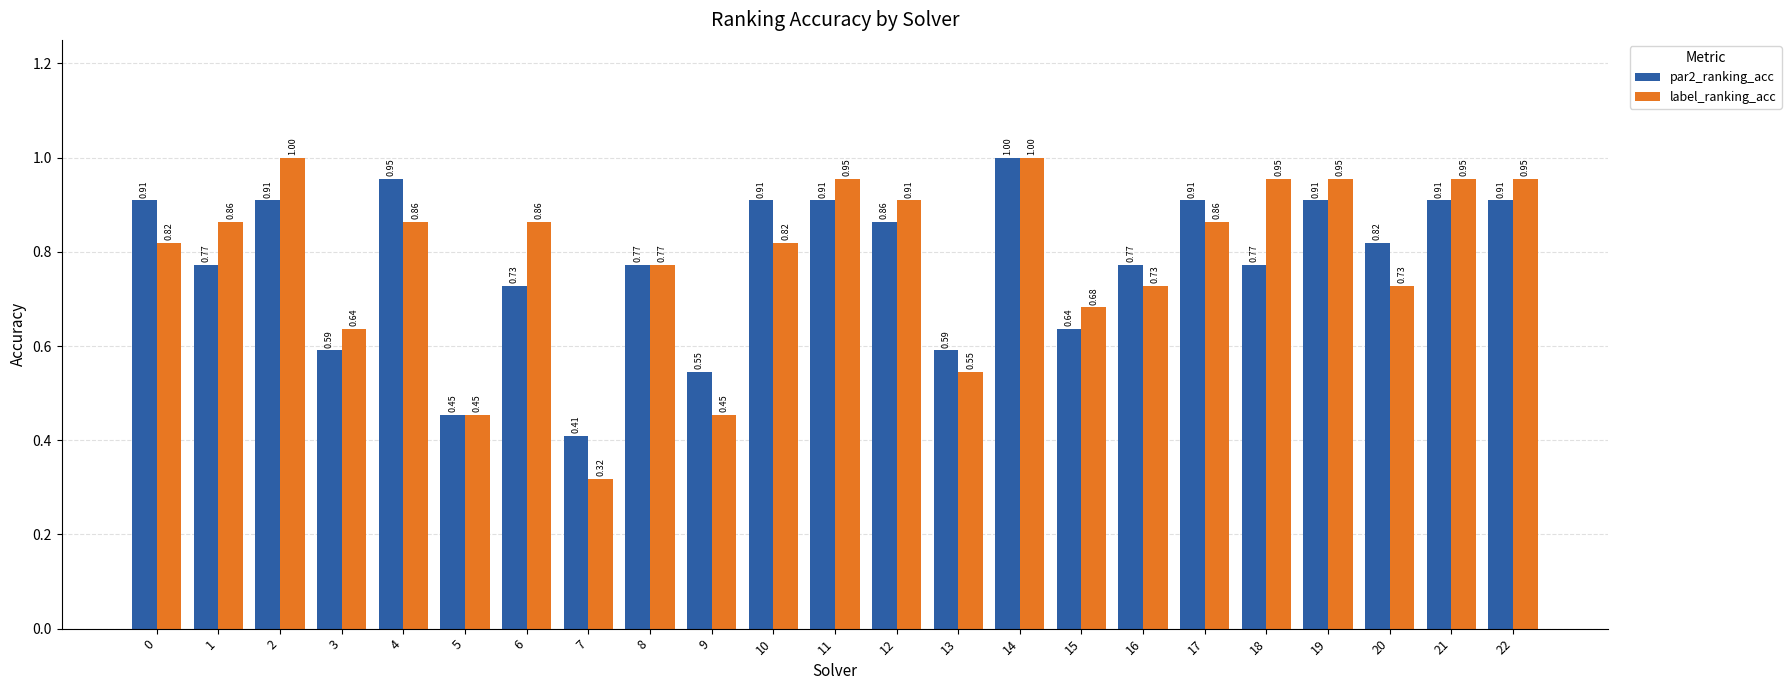

What is the sum of all label_ranking_acc values?

18.1